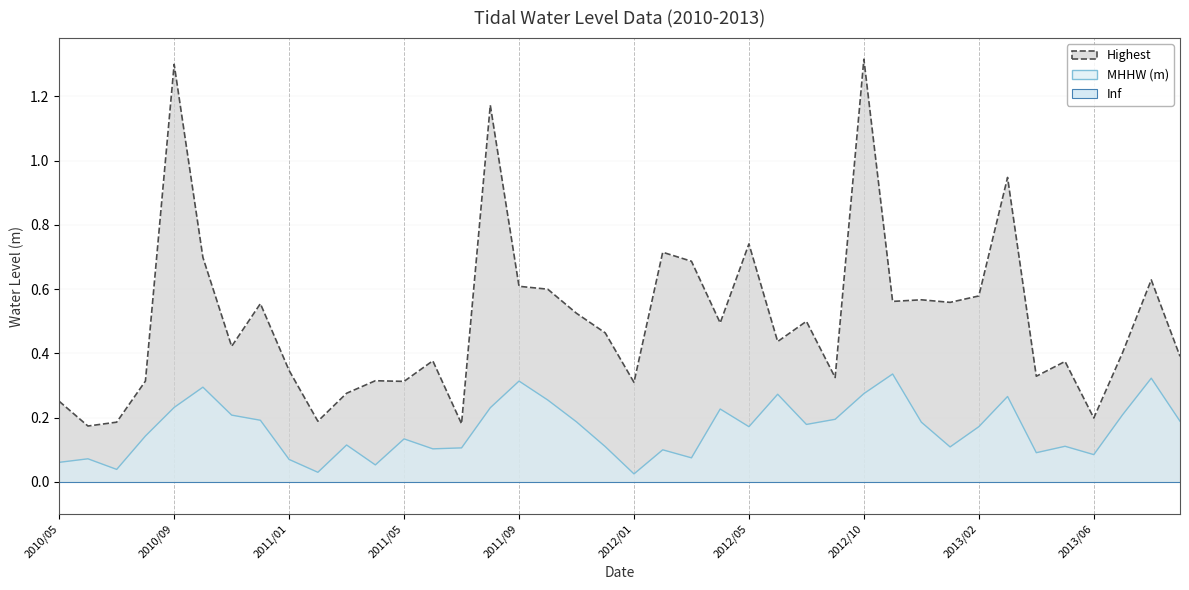

List the labels in order of MHHW (m) value, smallest first.

2012/01, 2011/02, 2010/07, 2011/04, 2010/05, 2011/01, 2010/06, 2012/03, 2013/06, 2013/04, 2012/02, 2011/06, 2011/07, 2013/01, 2011/12, 2013/05, 2011/03, 2011/05, 2010/08, 2012/05, 2013/02, 2012/07, 2012/12, 2011/11, 2013/11, 2010/12, 2012/09, 2010/11, 2013/09, 2012/04, 2011/08, 2010/09, 2011/10, 2013/03, 2012/06, 2012/10, 2010/10, 2011/09, 2013/10, 2012/11